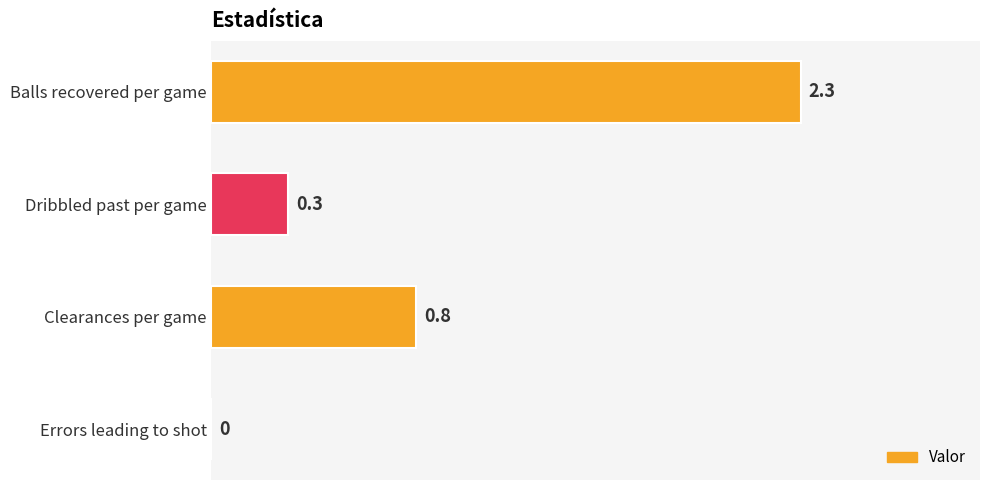

How many data points are above 0?

3